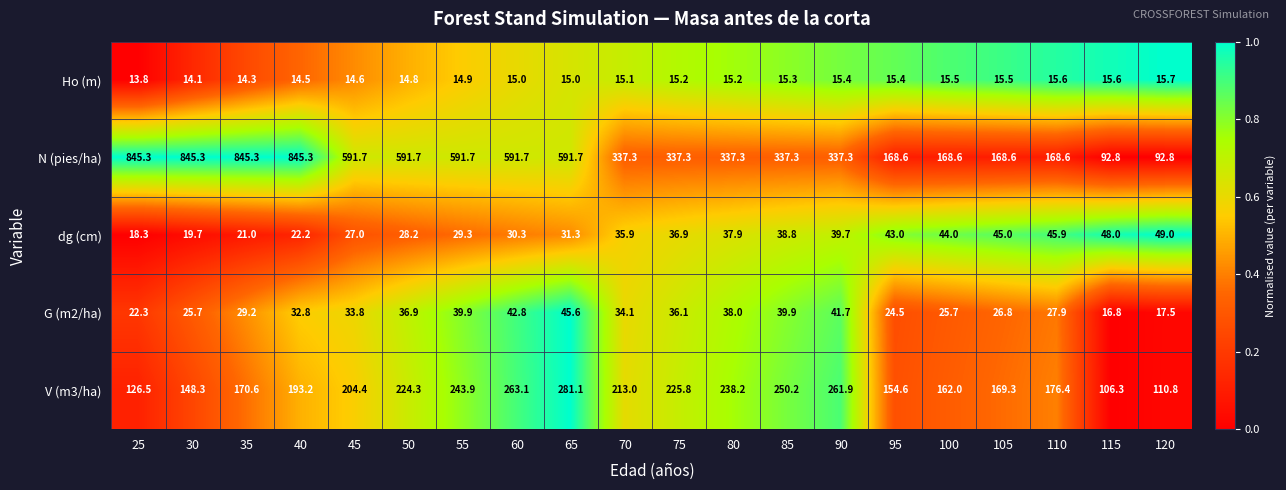

How many series are shown in this chart?

5